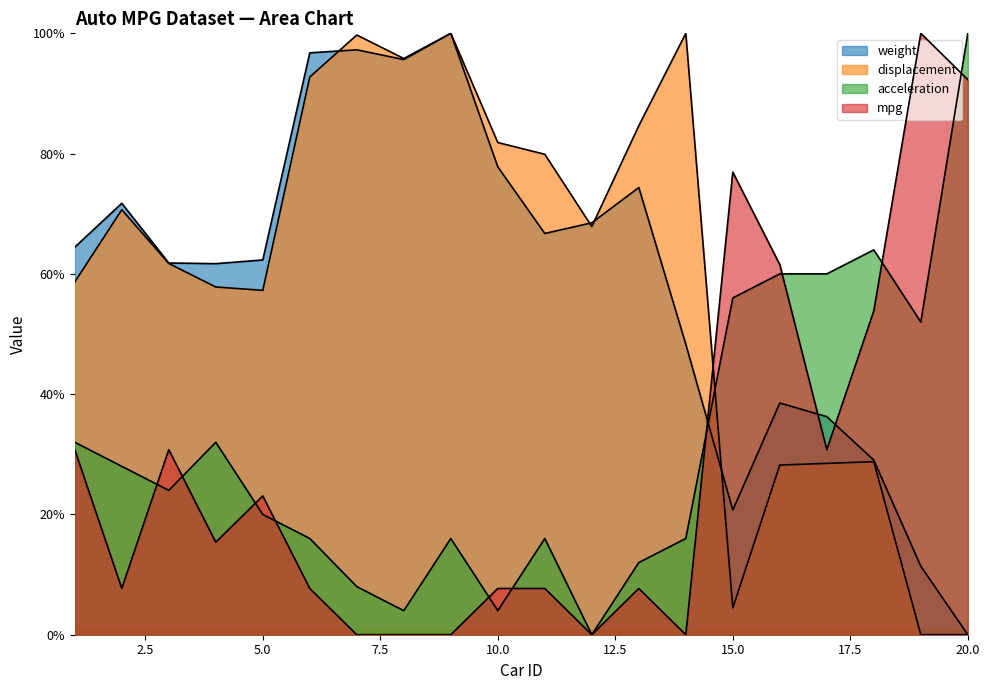

Where does the mpg series first go above 15?

1